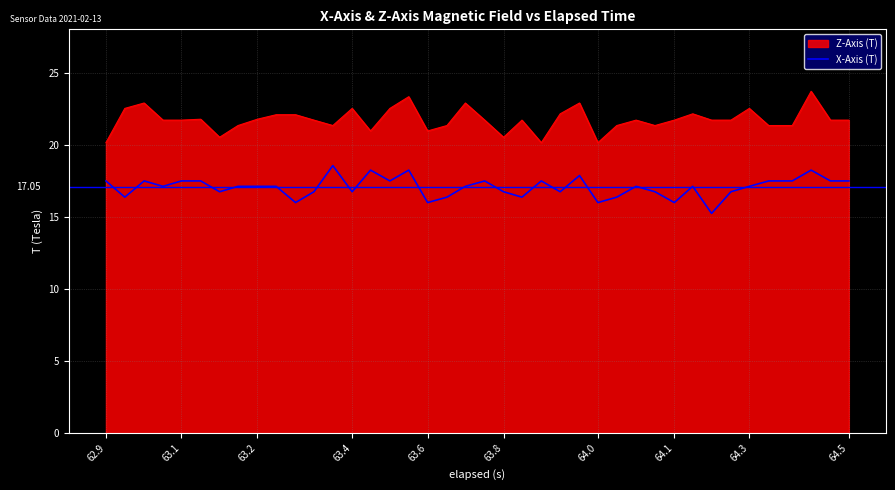

What is the minimum value shown in the chart?

15.2